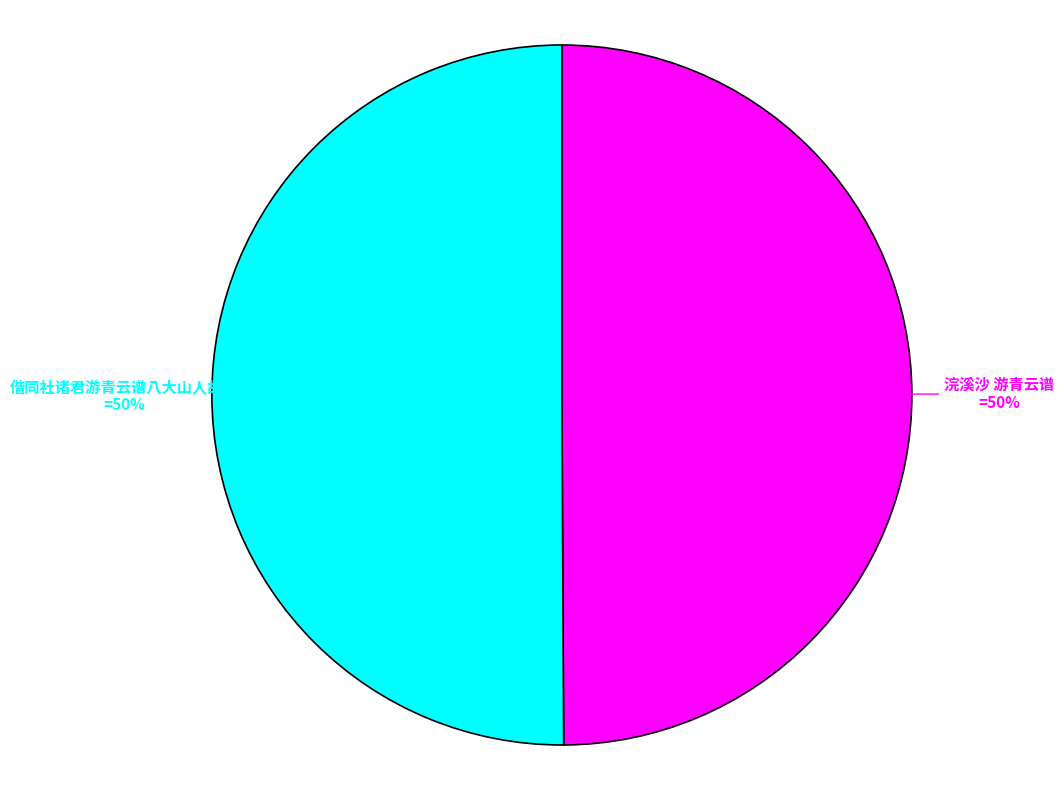

True or false: 浣溪沙 游青云谱 accounts for 50% of the total.

True